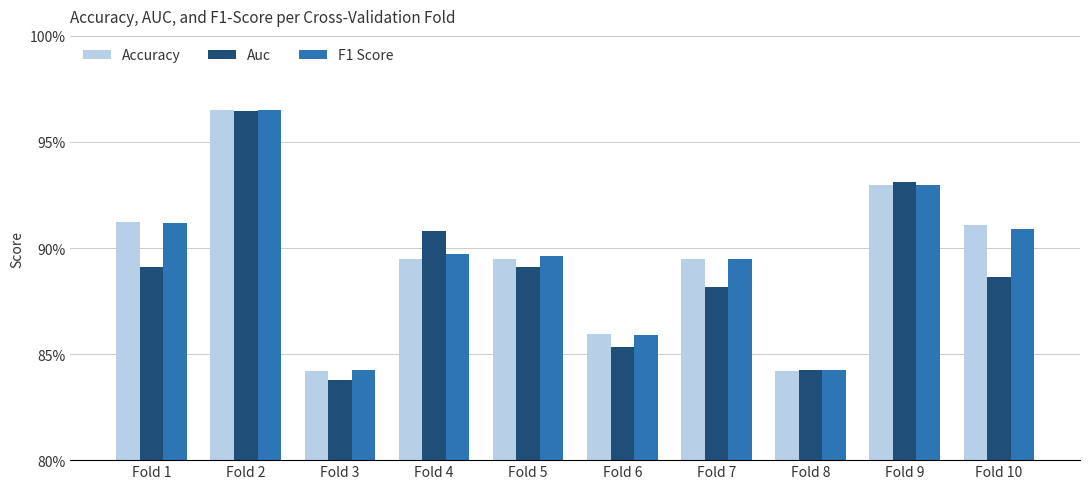

Where is Accuracy nearest to the value 0?

Fold 3